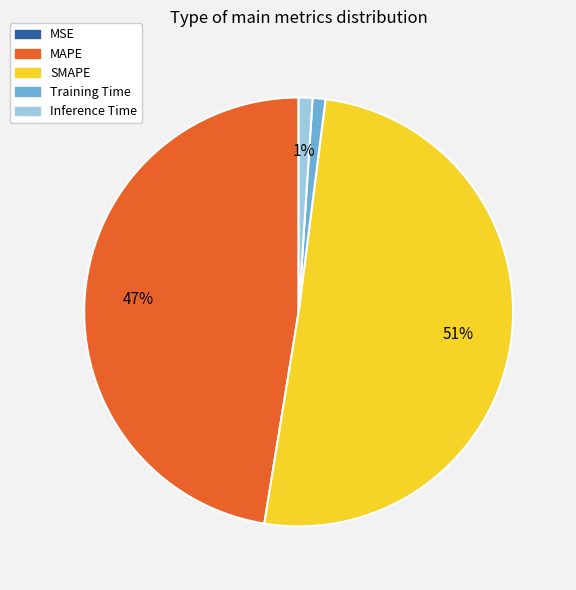

To the nearest percent, what portion does Training Time represent?

1%